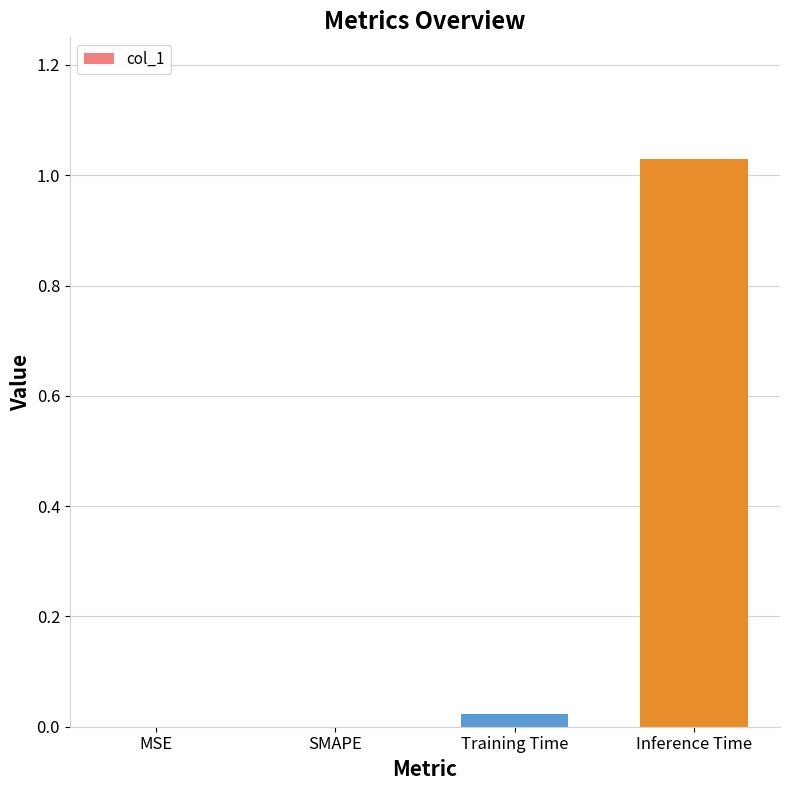

What is the change in value from SMAPE to Inference Time?

+1.0